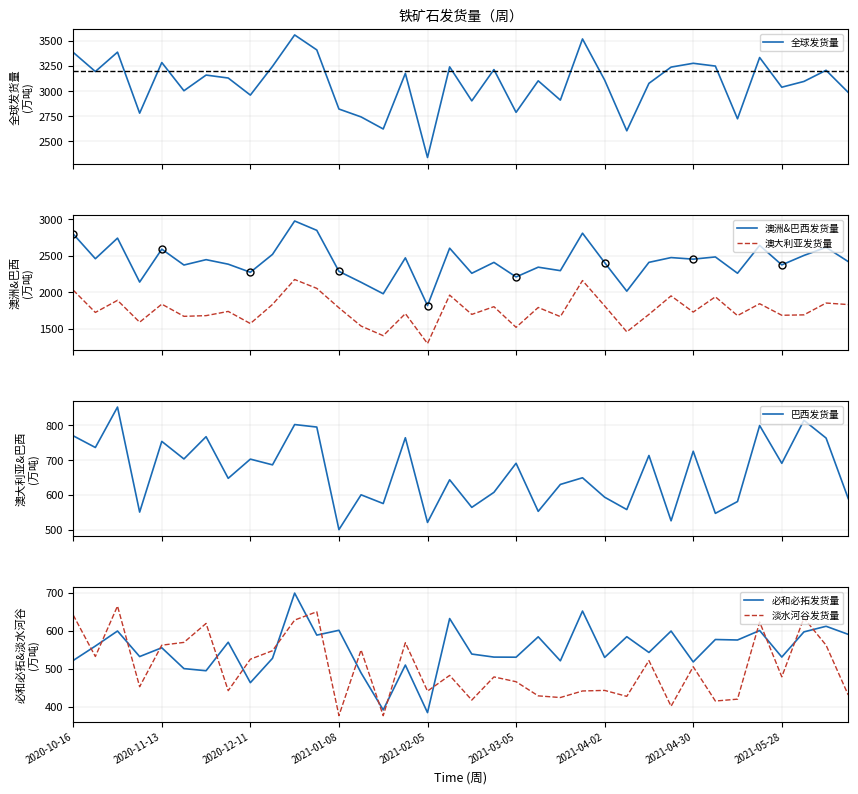

What is the maximum value for 全球发货量?

3556.3